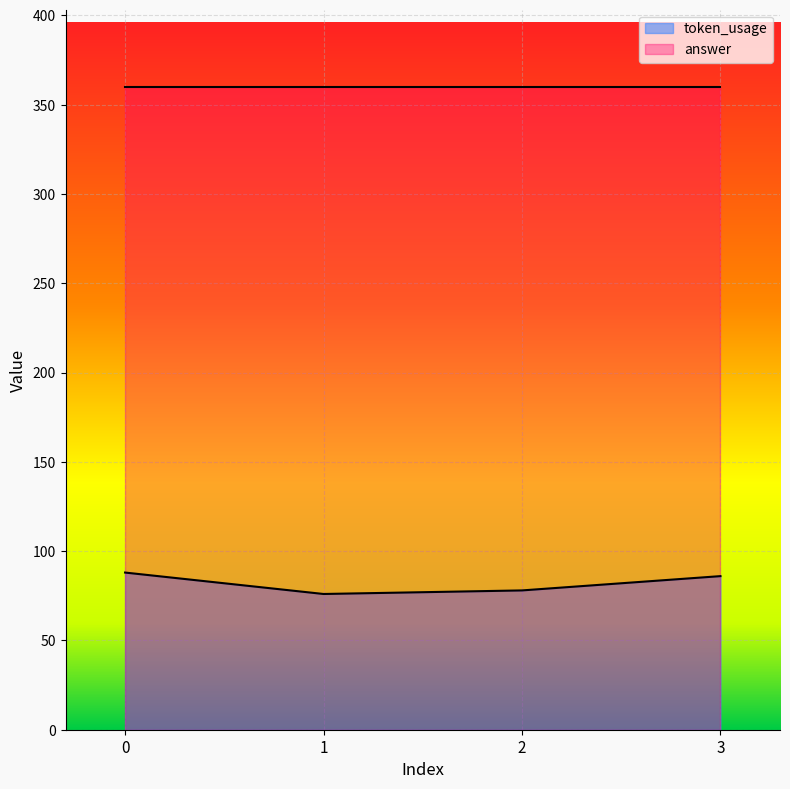

True or false: there are more than 2 points higher than both neighbors.

False